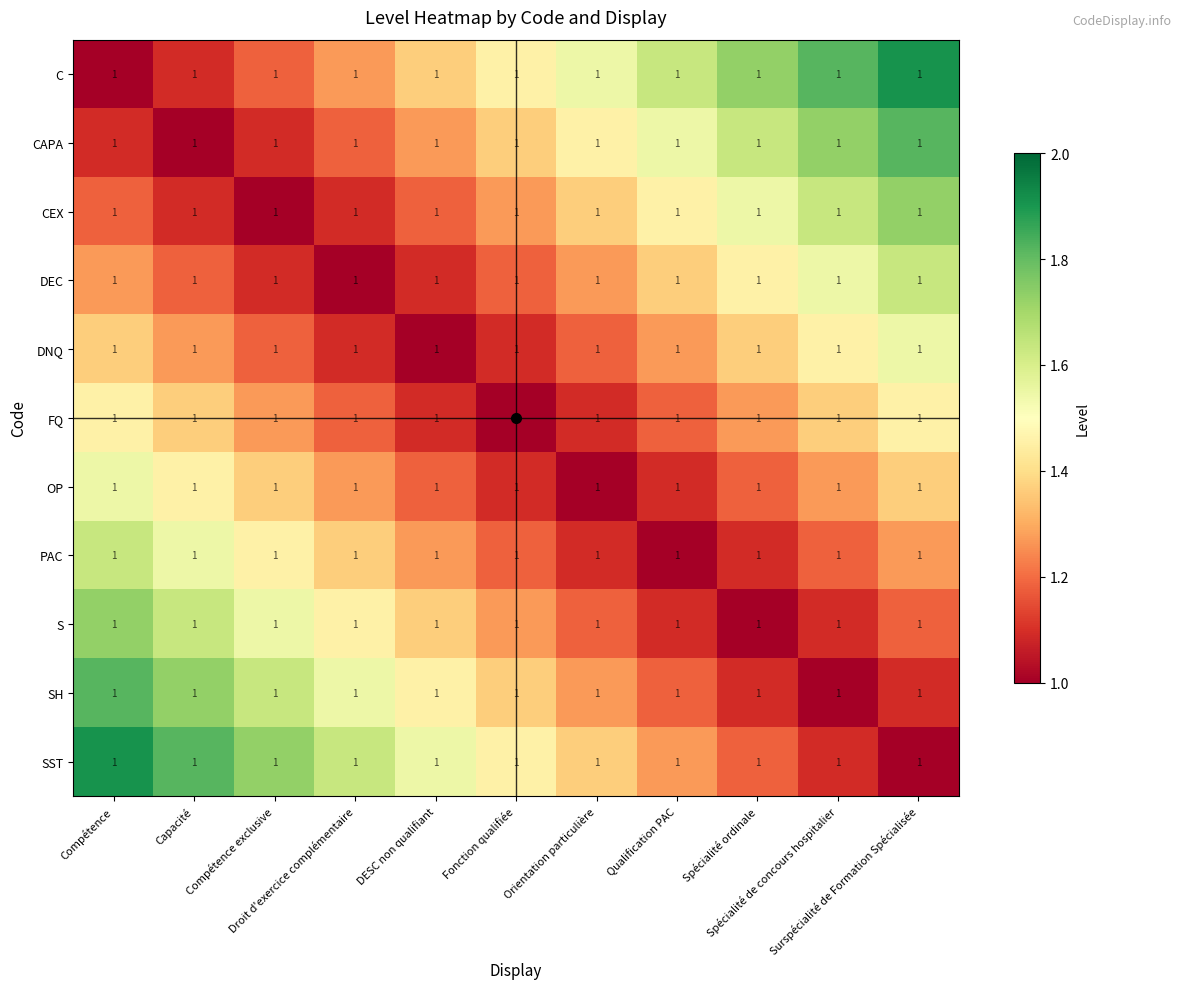

How many data points in OP are above 1?

10